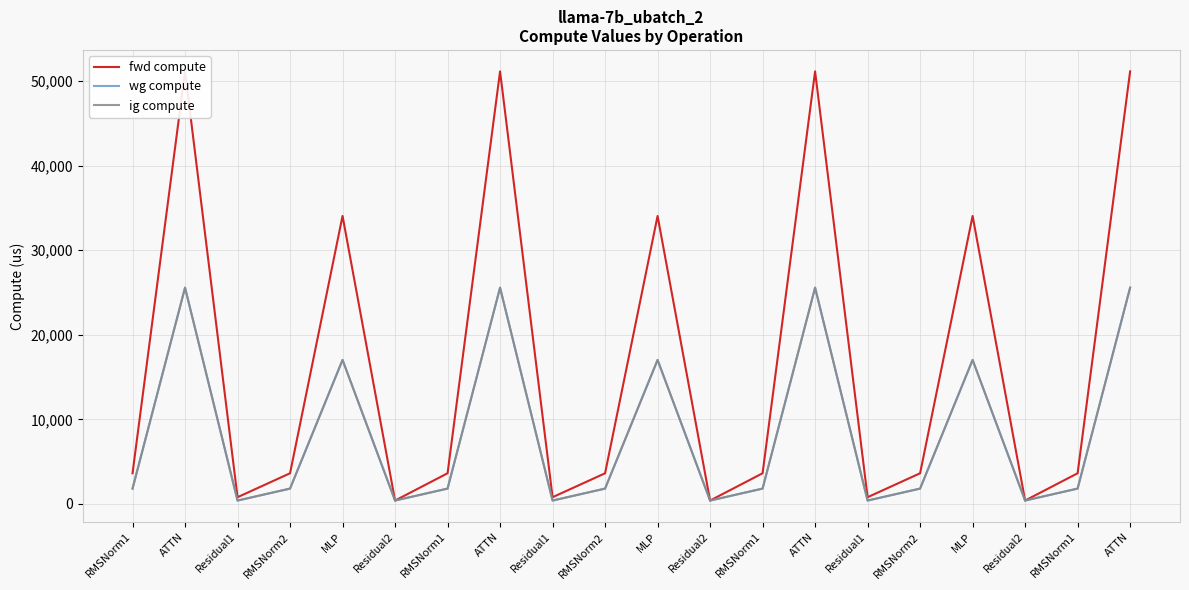

The value of ig compute at Residual2 is 396.1. True or false?

True